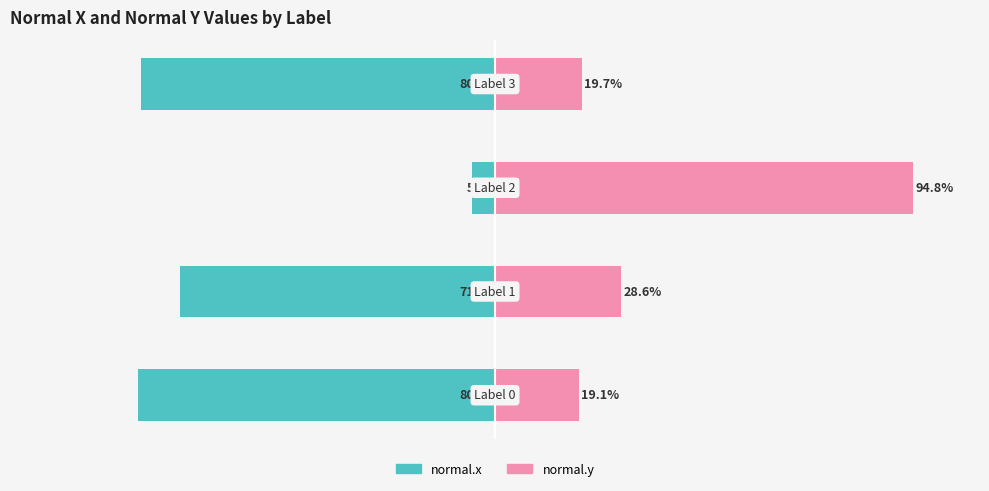

At 2, list the series in order from smallest to largest.

normal.x, normal.y